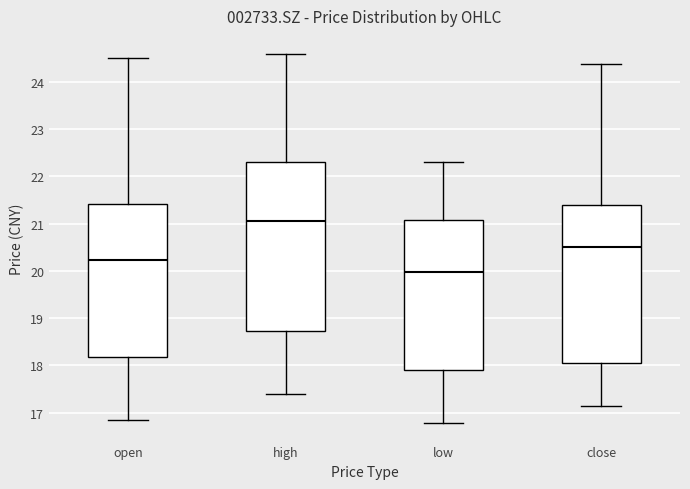

Where does the upper whisker of the box for open end on the y-axis? The values are not printed on the chart, so give them approximately, as read against the axis.

24.5